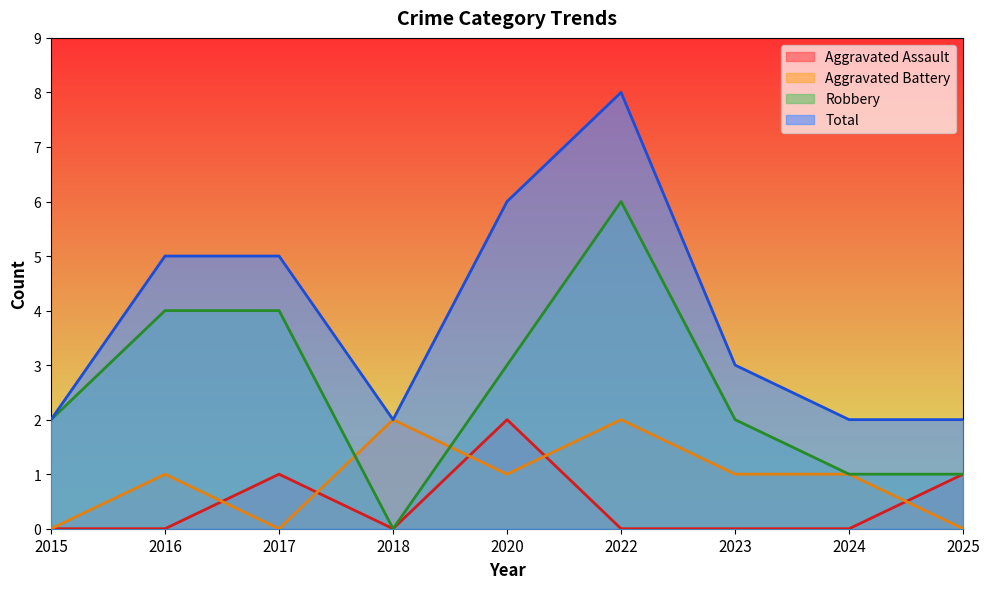

Rank the categories by Aggravated Battery value from highest to lowest.

2018, 2022, 2016, 2020, 2023, 2024, 2015, 2017, 2025